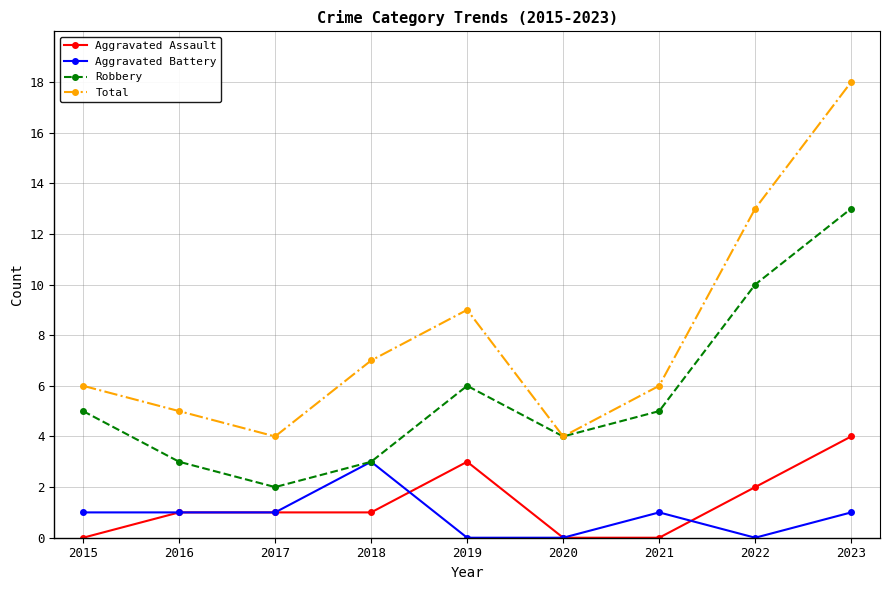

What is the average value of the Aggravated Battery series?

1